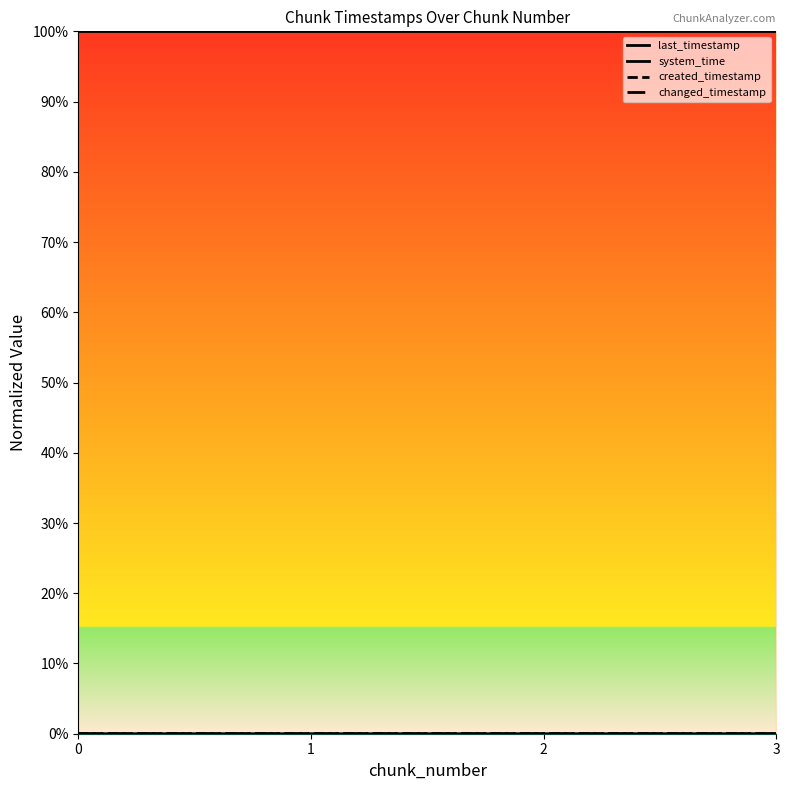

What are all the series names shown in the legend?

last_timestamp, system_time, created_timestamp, changed_timestamp